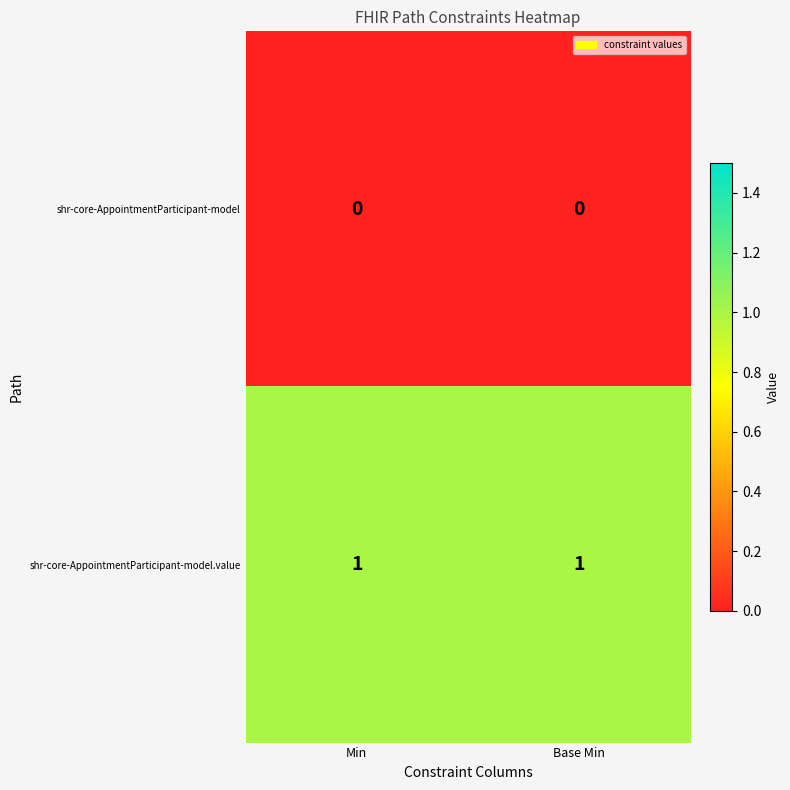

How many categories are shown in the chart?

2